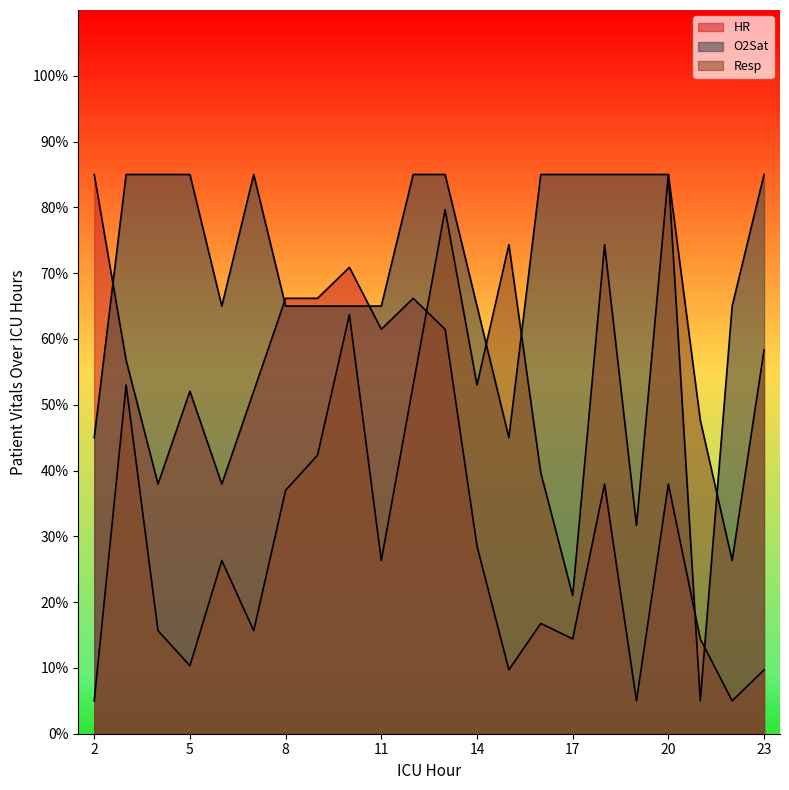

How many lines are shown in the chart?

3